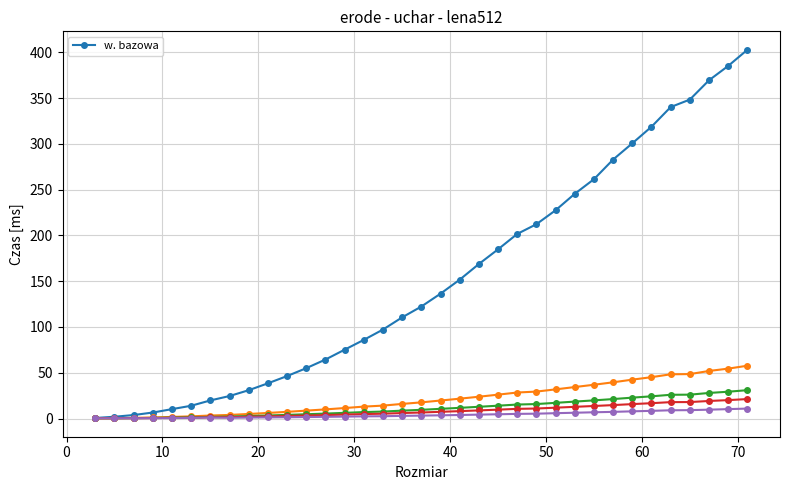

What is the value of the w. bazowa point at the 13th from the left?

64.4